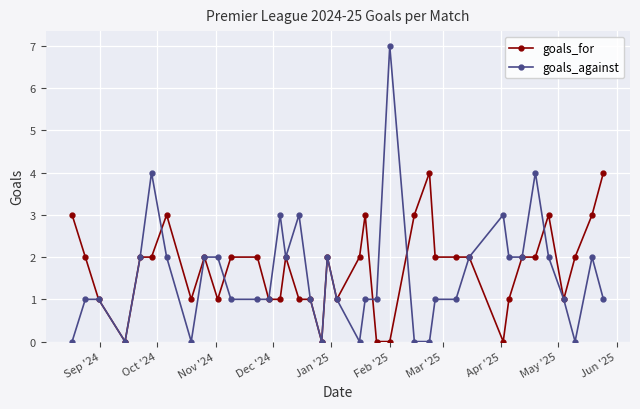

Reading left to right, what are all the values shown in this chart?

goals_for: 3	2	1	0	2	2	3	1	2	1	2	2	1	1	2	1	1	0	2	1	2	3	0	0	3	4	2	2	2	0	1	2	2	3	1	2	3	4
goals_against: 0	1	1	0	2	4	2	0	2	2	1	1	1	3	2	3	1	0	2	1	0	1	1	7	0	0	1	1	2	3	2	2	4	2	1	0	2	1